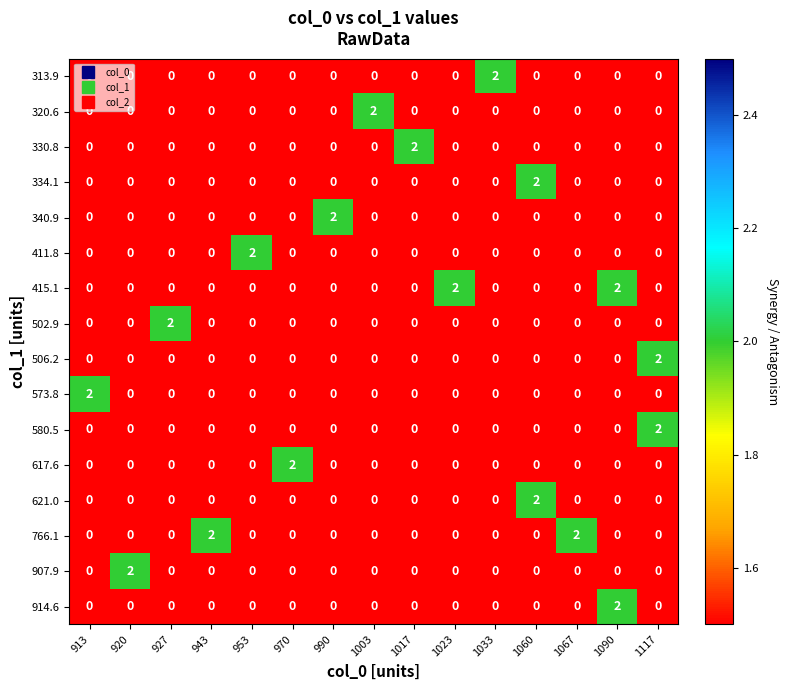

The value of 313.9 at 990 is 0. True or false?

True